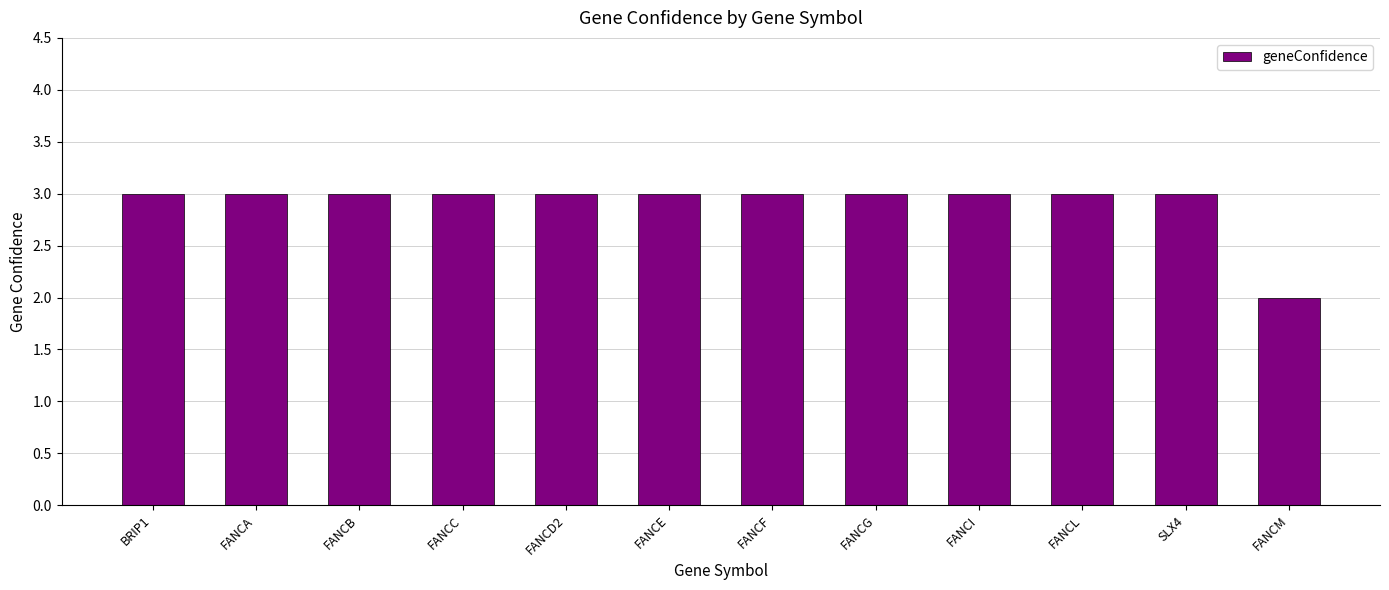

True or false: the data shows 3 at SLX4.

True